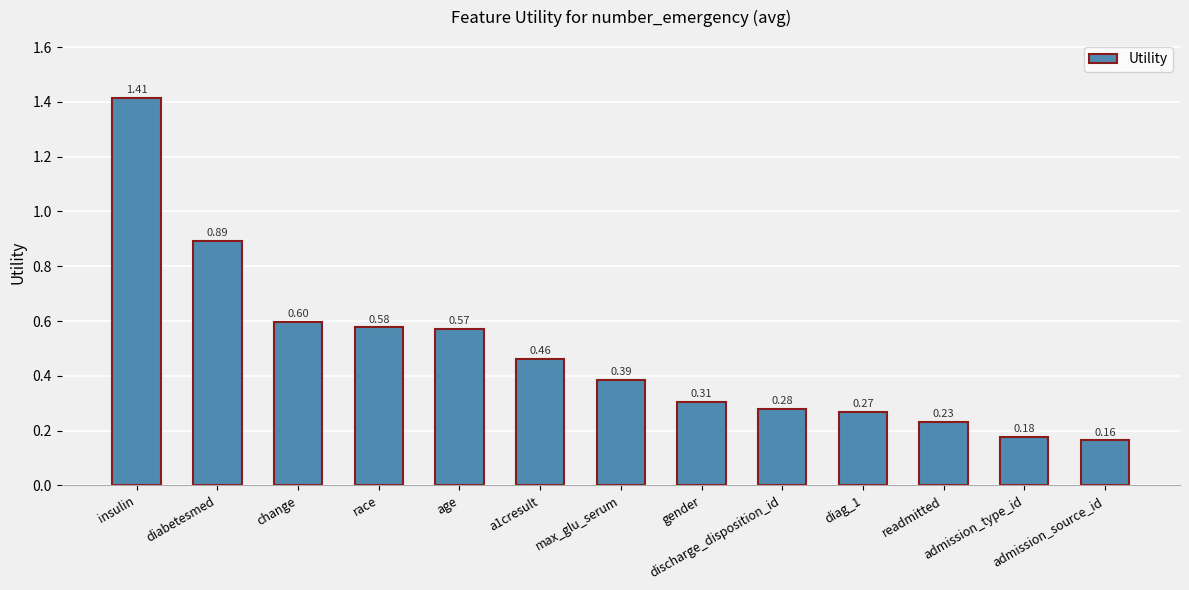

How many bars are there in total?

13